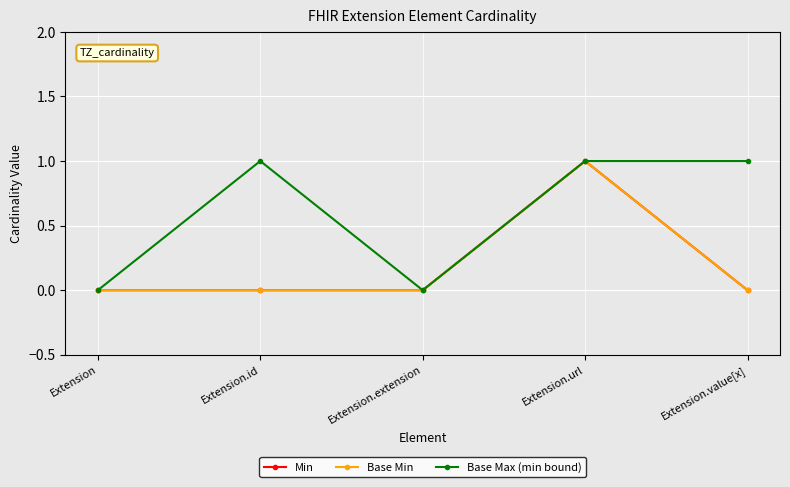

True or false: Base Min and Base Max (min bound) intersect in this chart.

False